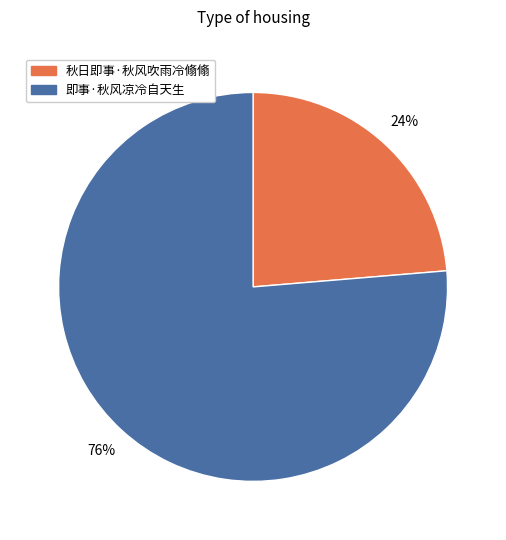

To the nearest percent, what is the average slice percentage?

50%